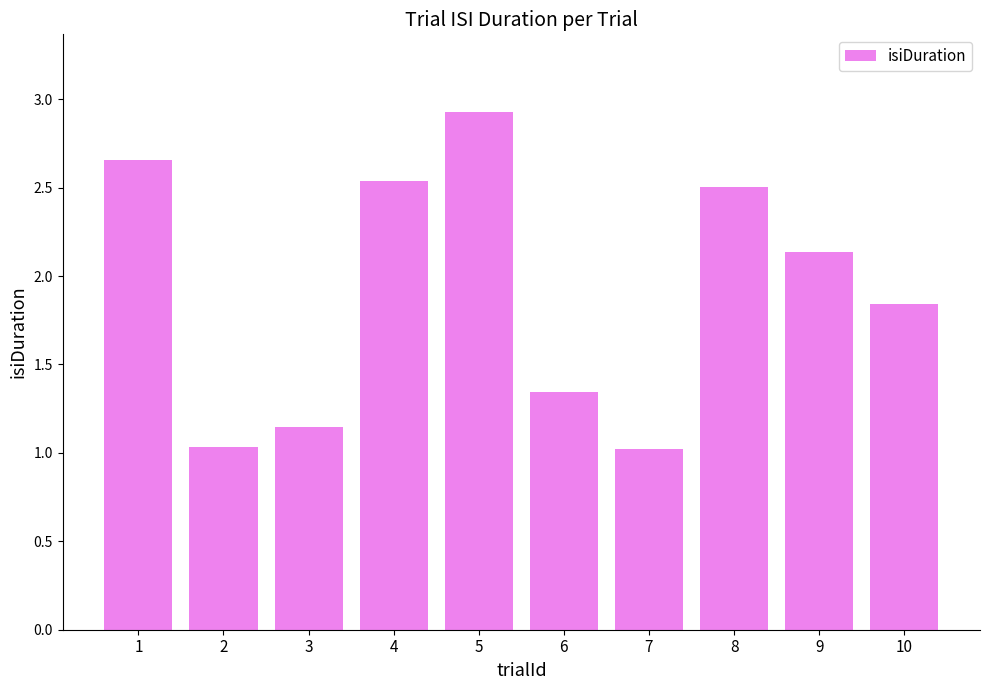

What is the difference between the maximum and second lowest values?

1.9